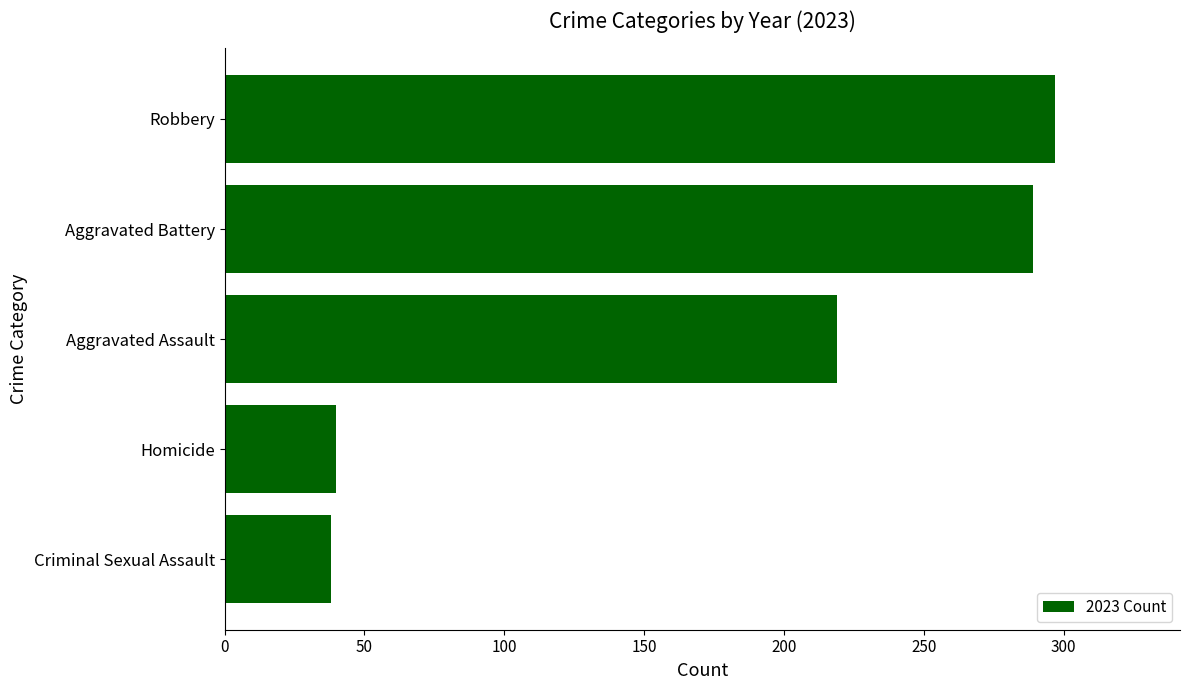

What is the label of the 5th bar from the top?

Criminal Sexual Assault